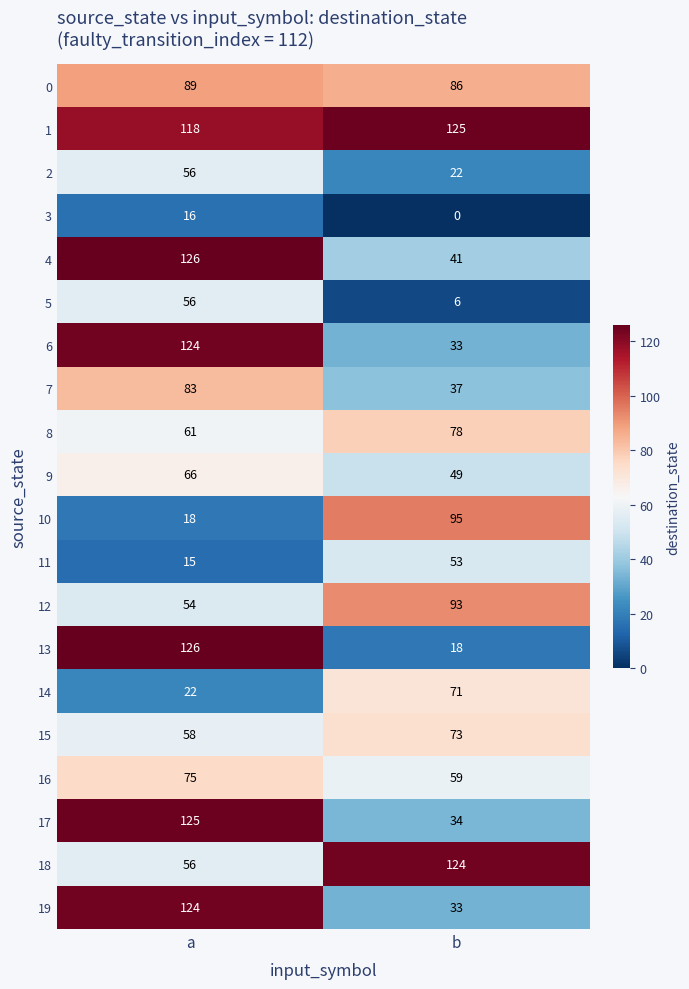

How many distinct data groups are displayed?

20